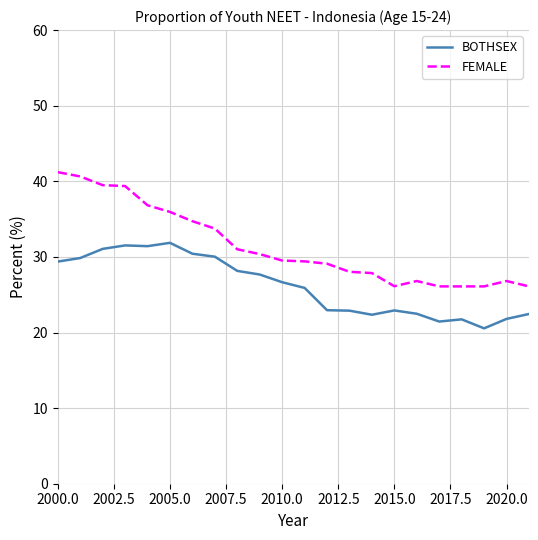

What is the difference between the maximum and minimum values in the FEMALE series?

15.1